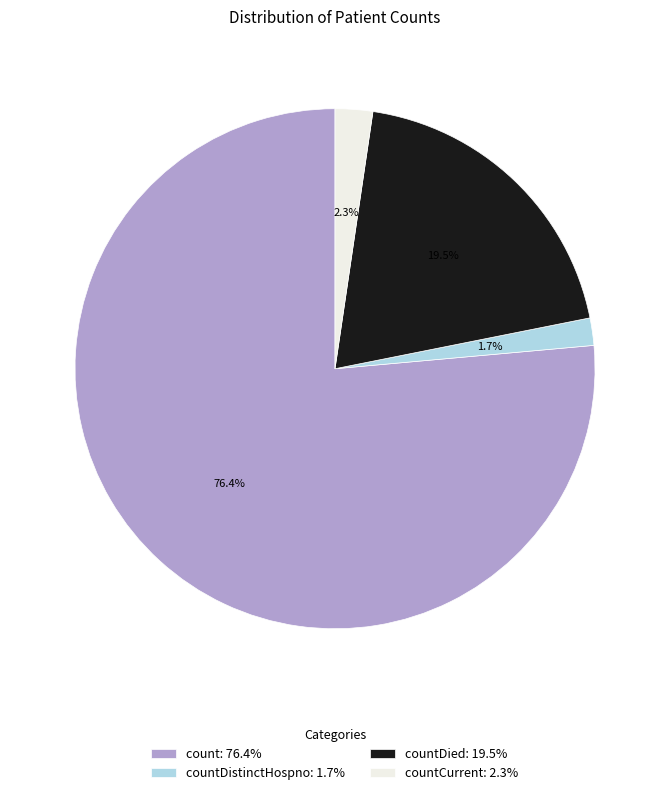

Is there a majority slice in this chart?

Yes